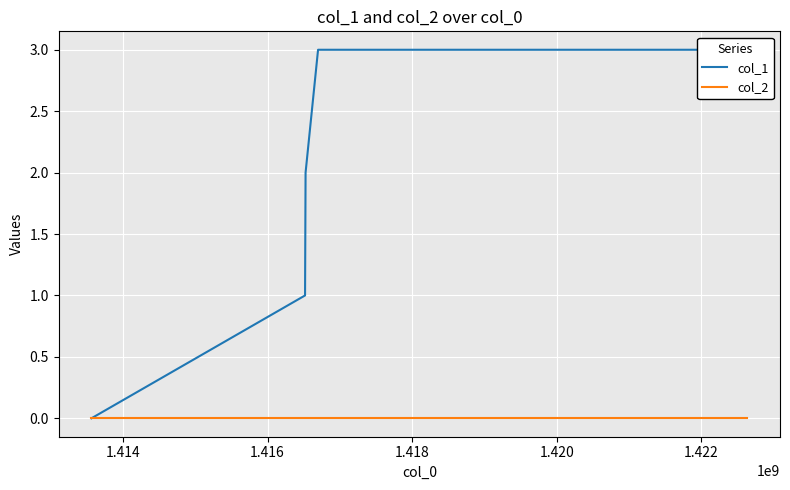

What are all the series names shown in the legend?

col_1, col_2